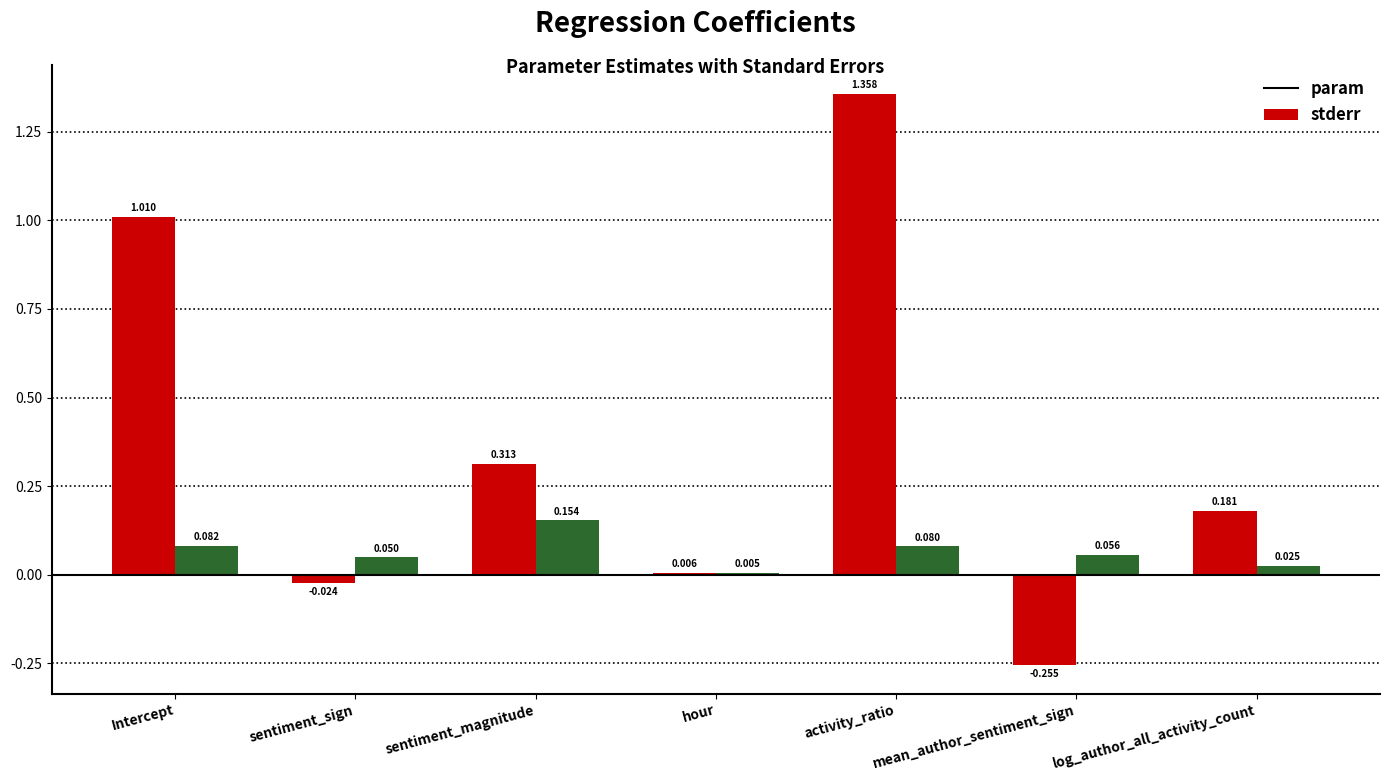

Where does the param series first go above 0?

Intercept